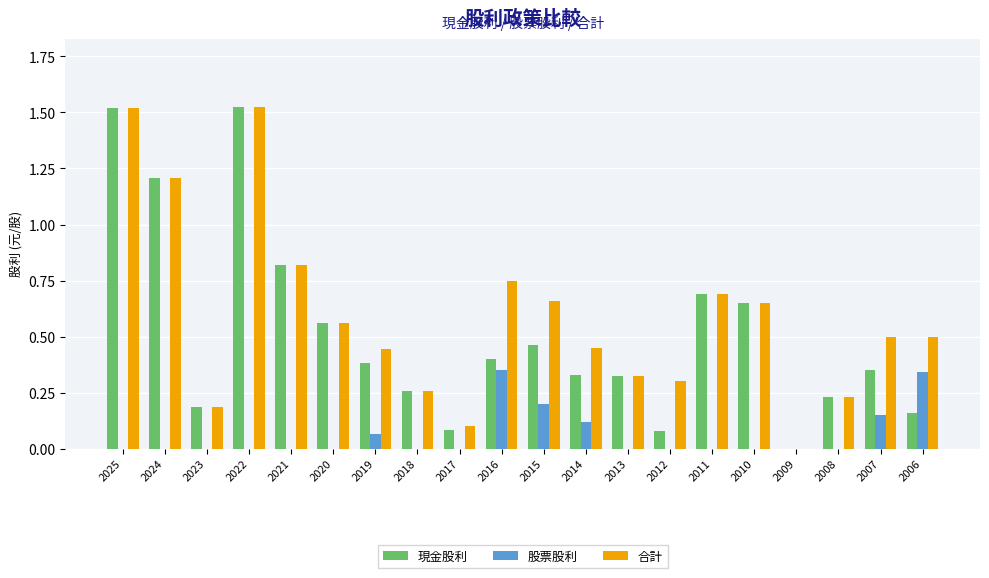

How many 股票股利 values are between 0 and 1?

20